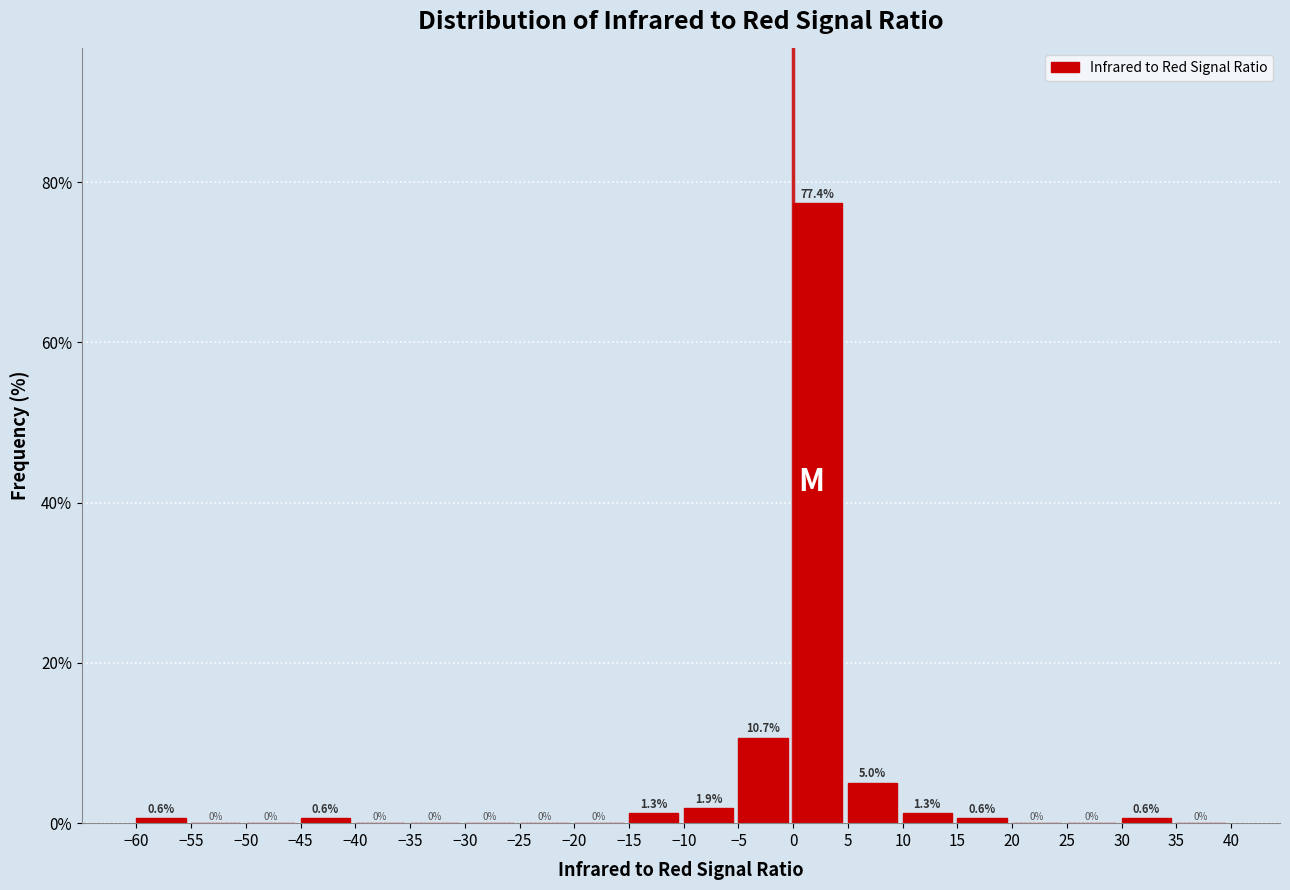

Which range on the x-axis has the tallest bar?

0 to 5